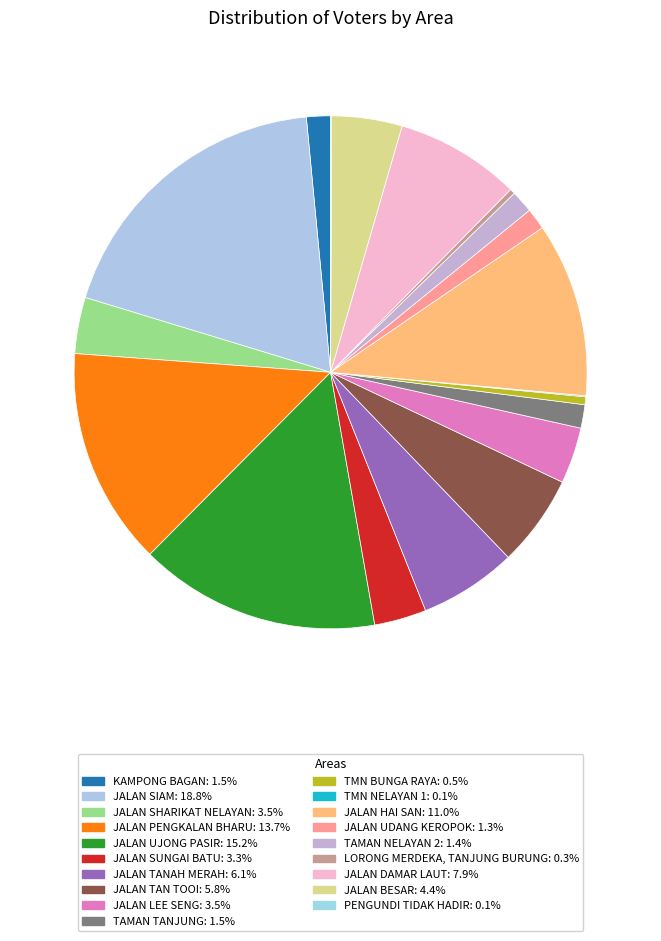

What is the smallest slice in the pie chart?

TMN NELAYAN 1